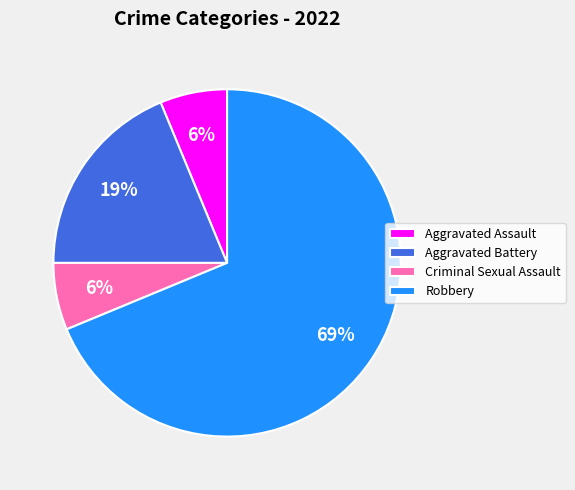

Is it true that Aggravated Assault is 1% of the pie?

False